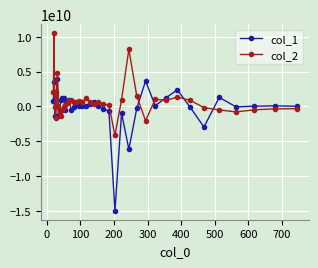

Rank the series by their maximum value, from highest to lowest.

col_2, col_1